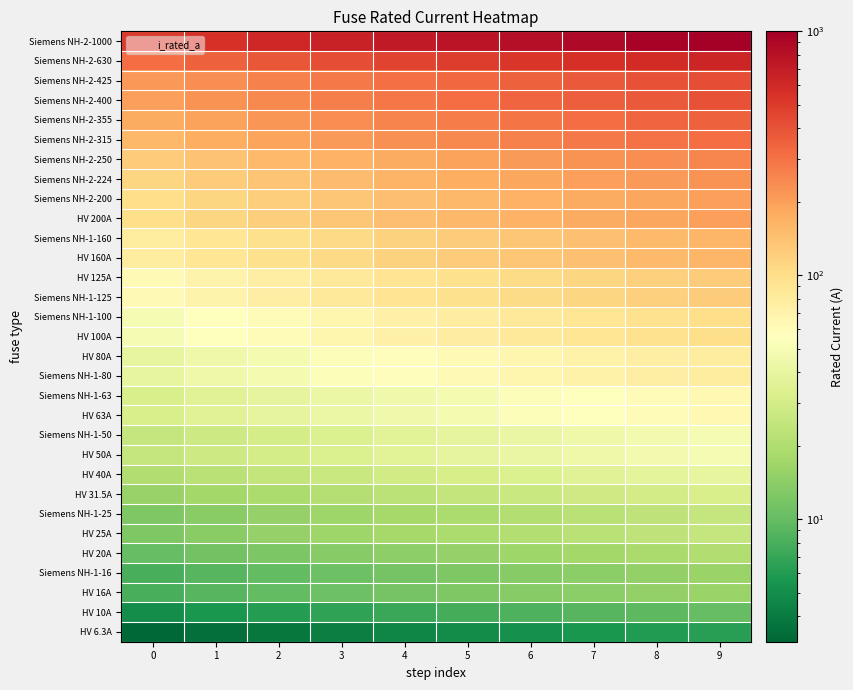

Reading left to right, transcribe all the data shown in this chart.

HV 6.3A: 0=3.1	1=3.5	2=3.9	3=4.2	4=4.5	5=4.9	6=5.2	7=5.6	8=5.9	9=6.3
HV 10A: 0=5.0	1=5.6	2=6.1	3=6.7	4=7.2	5=7.8	6=8.3	7=8.9	8=9.4	9=10.0
HV 16A: 0=8.0	1=8.9	2=9.8	3=10.7	4=11.6	5=12.4	6=13.3	7=14.2	8=15.1	9=16.0
Siemens NH-1-16: 0=8.0	1=8.9	2=9.8	3=10.7	4=11.6	5=12.4	6=13.3	7=14.2	8=15.1	9=16.0
HV 20A: 0=10.0	1=11.1	2=12.2	3=13.3	4=14.4	5=15.6	6=16.7	7=17.8	8=18.9	9=20.0
HV 25A: 0=12.5	1=13.9	2=15.3	3=16.7	4=18.1	5=19.4	6=20.8	7=22.2	8=23.6	9=25.0
Siemens NH-1-25: 0=12.5	1=13.9	2=15.3	3=16.7	4=18.1	5=19.4	6=20.8	7=22.2	8=23.6	9=25.0
HV 31.5A: 0=15.8	1=17.5	2=19.2	3=21.0	4=22.8	5=24.5	6=26.2	7=28.0	8=29.8	9=31.5
HV 40A: 0=20.0	1=22.2	2=24.4	3=26.7	4=28.9	5=31.1	6=33.3	7=35.6	8=37.8	9=40.0
HV 50A: 0=25.0	1=27.8	2=30.6	3=33.3	4=36.1	5=38.9	6=41.7	7=44.4	8=47.2	9=50.0
Siemens NH-1-50: 0=25.0	1=27.8	2=30.6	3=33.3	4=36.1	5=38.9	6=41.7	7=44.4	8=47.2	9=50.0
HV 63A: 0=31.5	1=35.0	2=38.5	3=42.0	4=45.5	5=49.0	6=52.5	7=56.0	8=59.5	9=63.0
Siemens NH-1-63: 0=31.5	1=35.0	2=38.5	3=42.0	4=45.5	5=49.0	6=52.5	7=56.0	8=59.5	9=63.0
Siemens NH-1-80: 0=40.0	1=44.4	2=48.9	3=53.3	4=57.8	5=62.2	6=66.7	7=71.1	8=75.6	9=80.0
HV 80A: 0=40.0	1=44.4	2=48.9	3=53.3	4=57.8	5=62.2	6=66.7	7=71.1	8=75.6	9=80.0
HV 100A: 0=50.0	1=55.6	2=61.1	3=66.7	4=72.2	5=77.8	6=83.3	7=88.9	8=94.4	9=100.0
Siemens NH-1-100: 0=50.0	1=55.6	2=61.1	3=66.7	4=72.2	5=77.8	6=83.3	7=88.9	8=94.4	9=100.0
Siemens NH-1-125: 0=62.5	1=69.4	2=76.4	3=83.3	4=90.3	5=97.2	6=104.2	7=111.1	8=118.1	9=125.0
HV 125A: 0=62.5	1=69.4	2=76.4	3=83.3	4=90.3	5=97.2	6=104.2	7=111.1	8=118.1	9=125.0
HV 160A: 0=80.0	1=88.9	2=97.8	3=106.7	4=115.6	5=124.4	6=133.3	7=142.2	8=151.1	9=160.0
Siemens NH-1-160: 0=80.0	1=88.9	2=97.8	3=106.7	4=115.6	5=124.4	6=133.3	7=142.2	8=151.1	9=160.0
HV 200A: 0=100.0	1=111.1	2=122.2	3=133.3	4=144.4	5=155.6	6=166.7	7=177.8	8=188.9	9=200.0
Siemens NH-2-200: 0=100.0	1=111.1	2=122.2	3=133.3	4=144.4	5=155.6	6=166.7	7=177.8	8=188.9	9=200.0
Siemens NH-2-224: 0=112.0	1=124.4	2=136.9	3=149.3	4=161.8	5=174.2	6=186.7	7=199.1	8=211.6	9=224.0
Siemens NH-2-250: 0=125.0	1=138.9	2=152.8	3=166.7	4=180.6	5=194.4	6=208.3	7=222.2	8=236.1	9=250.0
Siemens NH-2-315: 0=157.5	1=175.0	2=192.5	3=210.0	4=227.5	5=245.0	6=262.5	7=280.0	8=297.5	9=315.0
Siemens NH-2-355: 0=177.5	1=197.2	2=216.9	3=236.7	4=256.4	5=276.1	6=295.8	7=315.6	8=335.3	9=355.0
Siemens NH-2-400: 0=200.0	1=222.2	2=244.4	3=266.7	4=288.9	5=311.1	6=333.3	7=355.6	8=377.8	9=400.0
Siemens NH-2-425: 0=212.5	1=236.1	2=259.7	3=283.3	4=306.9	5=330.6	6=354.2	7=377.8	8=401.4	9=425.0
Siemens NH-2-630: 0=315.0	1=350.0	2=385.0	3=420.0	4=455.0	5=490.0	6=525.0	7=560.0	8=595.0	9=630.0
Siemens NH-2-1000: 0=500.0	1=555.6	2=611.1	3=666.7	4=722.2	5=777.8	6=833.3	7=888.9	8=944.4	9=1000.0